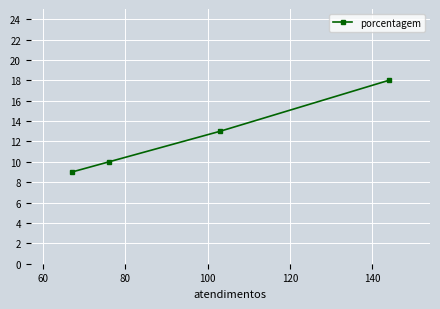

What is the difference between the maximum and minimum values?

9